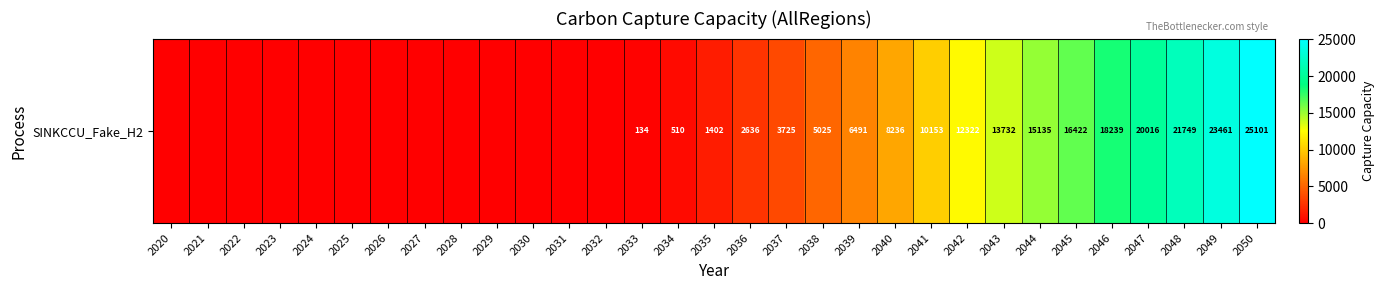

Rank the categories by value from highest to lowest.

2050, 2049, 2048, 2047, 2046, 2045, 2044, 2043, 2042, 2041, 2040, 2039, 2038, 2037, 2036, 2035, 2034, 2033, 2020, 2021, 2022, 2023, 2024, 2025, 2026, 2027, 2028, 2029, 2030, 2031, 2032